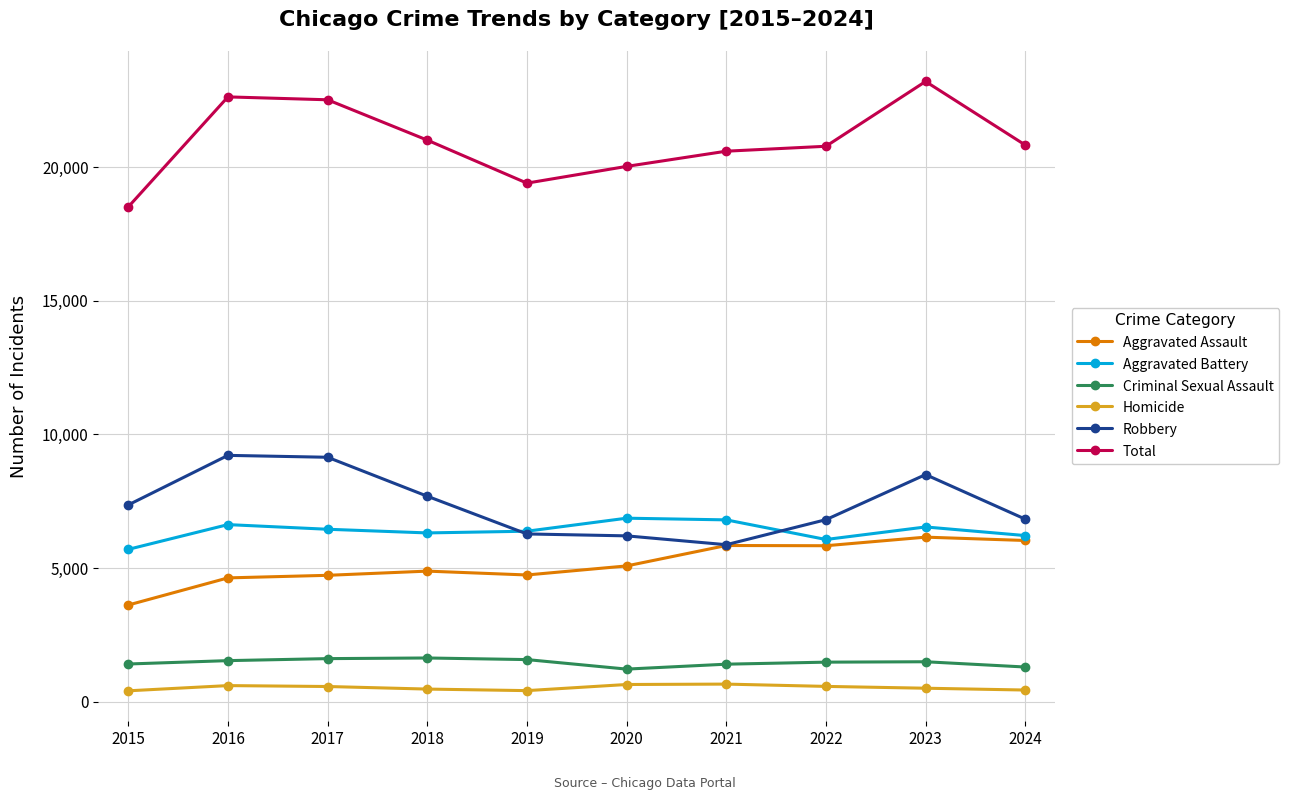

Which series has the widest spread of values?

Total